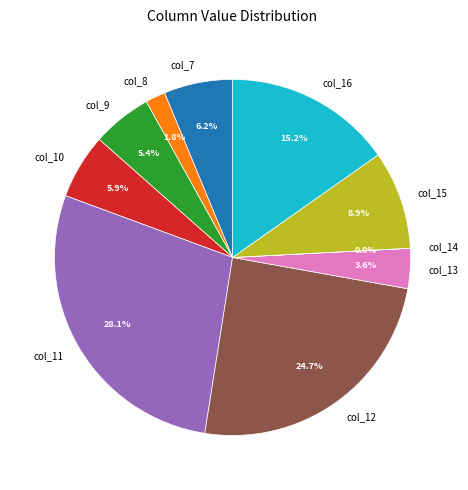

What percentage is the col_7 slice, to the nearest percent?

6%